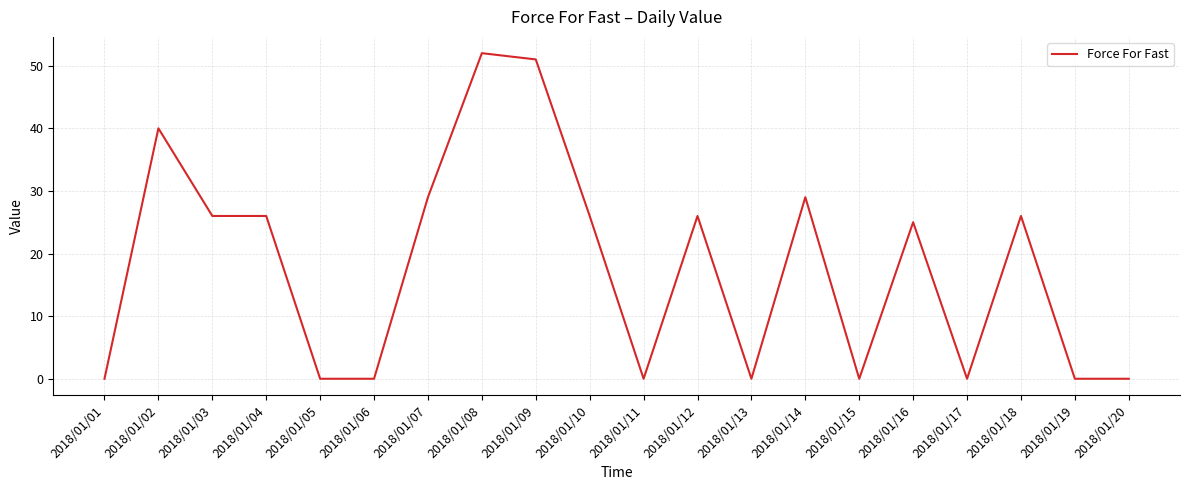

What is the greatest value displayed?

52